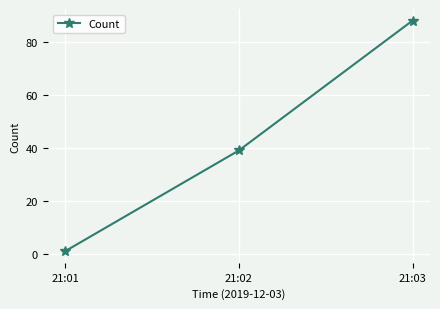

True or false: the data shows 1 at 21:01.

True